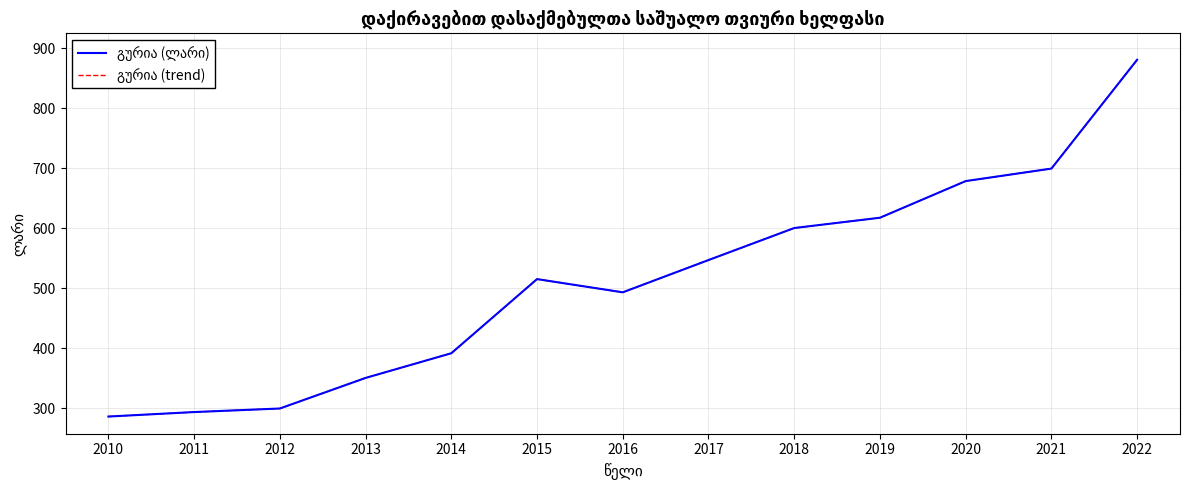

Where does the გურია (ლარი) series first go above 515?

2015